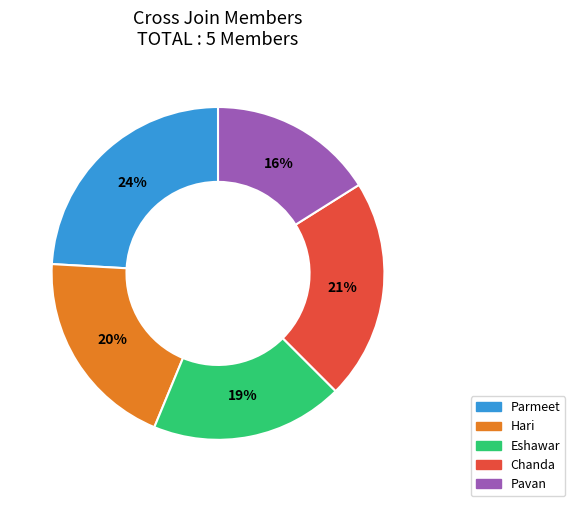

Rank the categories by value from lowest to highest.

Pavan, Eshawar, Hari, Chanda, Parmeet